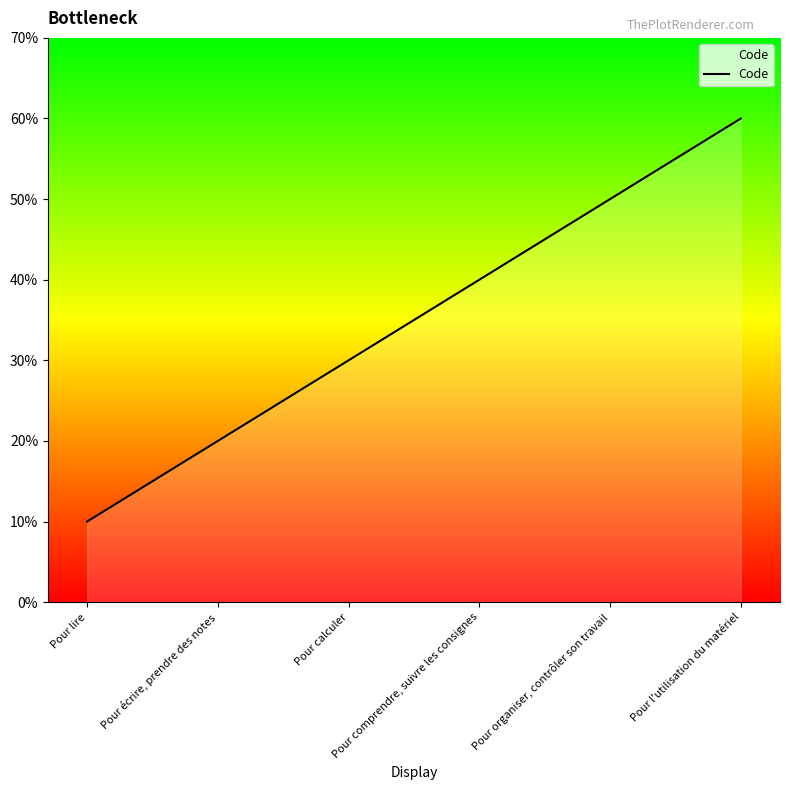

Rank the categories by value from highest to lowest.

Pour l'utilisation du matériel, Pour organiser, contrôler son travail, Pour comprendre, suivre les consignes, Pour calculer, Pour écrire, prendre des notes, Pour lire